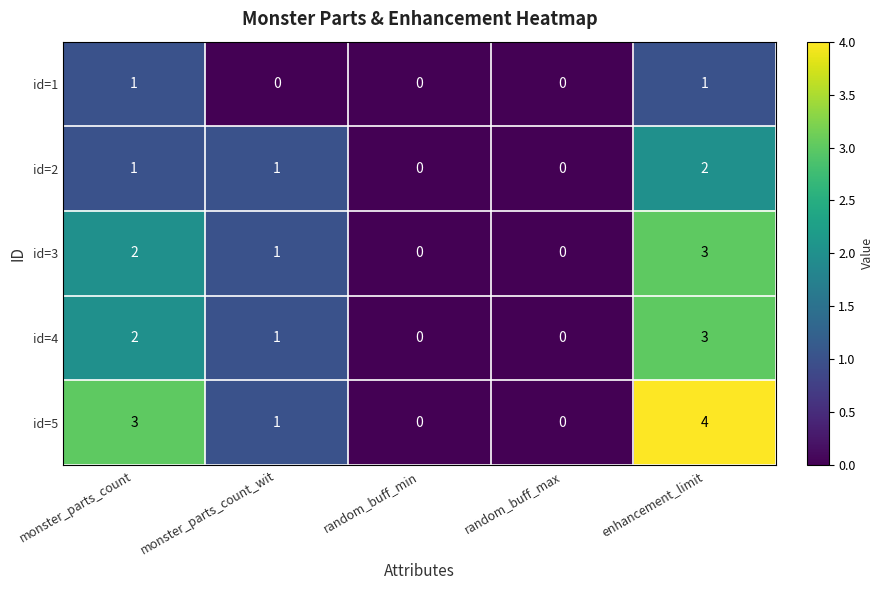

True or false: id=4 has a value of 3 at enhancement_limit.

True